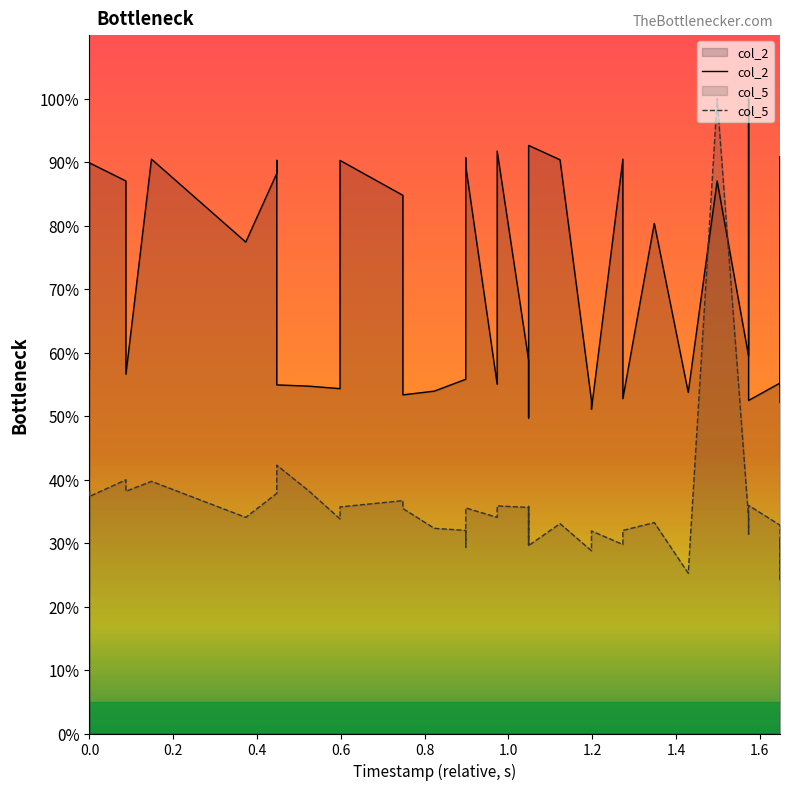

True or false: col_2 and col_5 intersect in this chart.

True